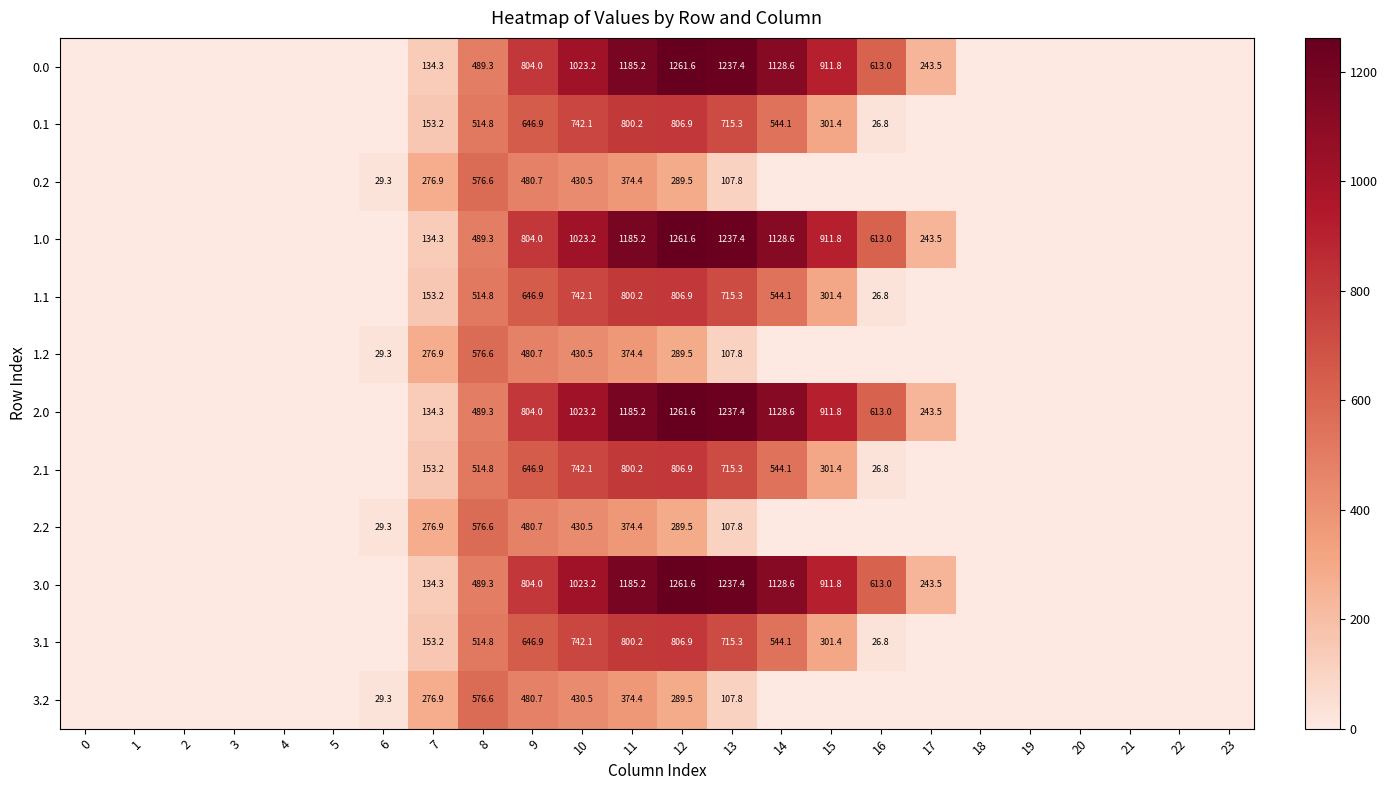

How many categories are shown in the chart?

24